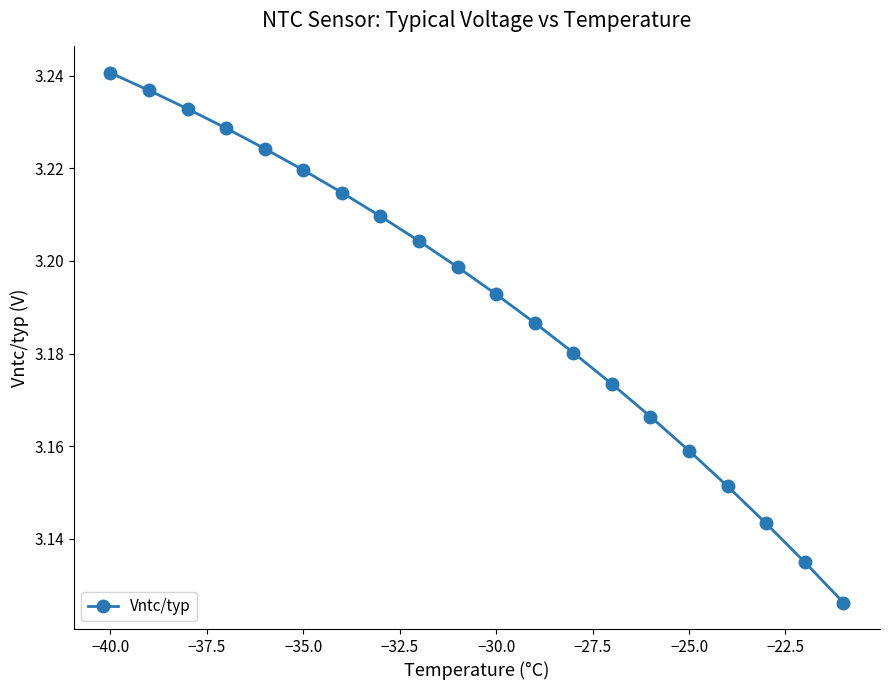

True or false: the data has more than 2 interior local peaks.

False